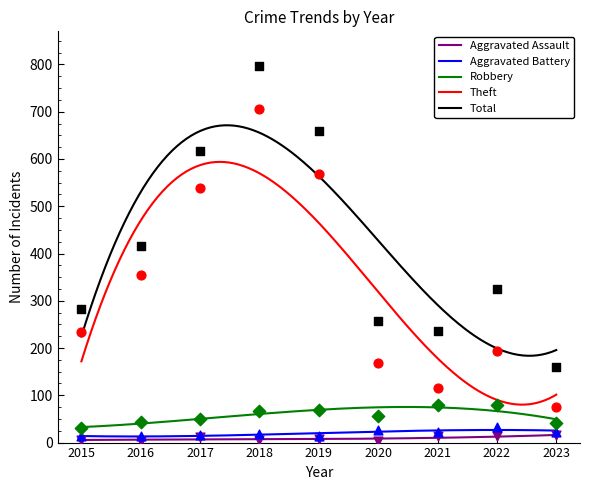

Which series has the largest Y range (max minus min)?

Total